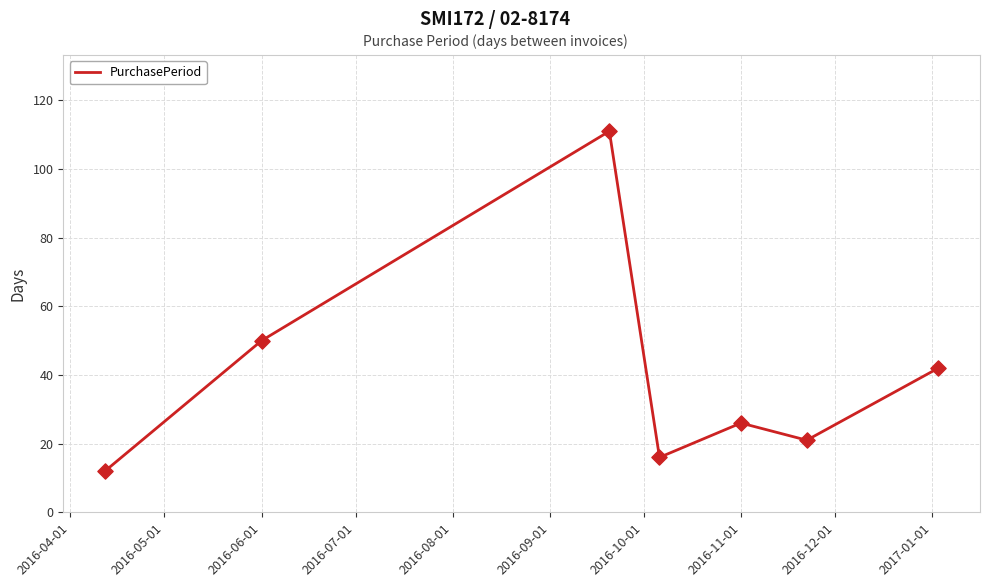

What is the difference between the second highest and minimum values?

38